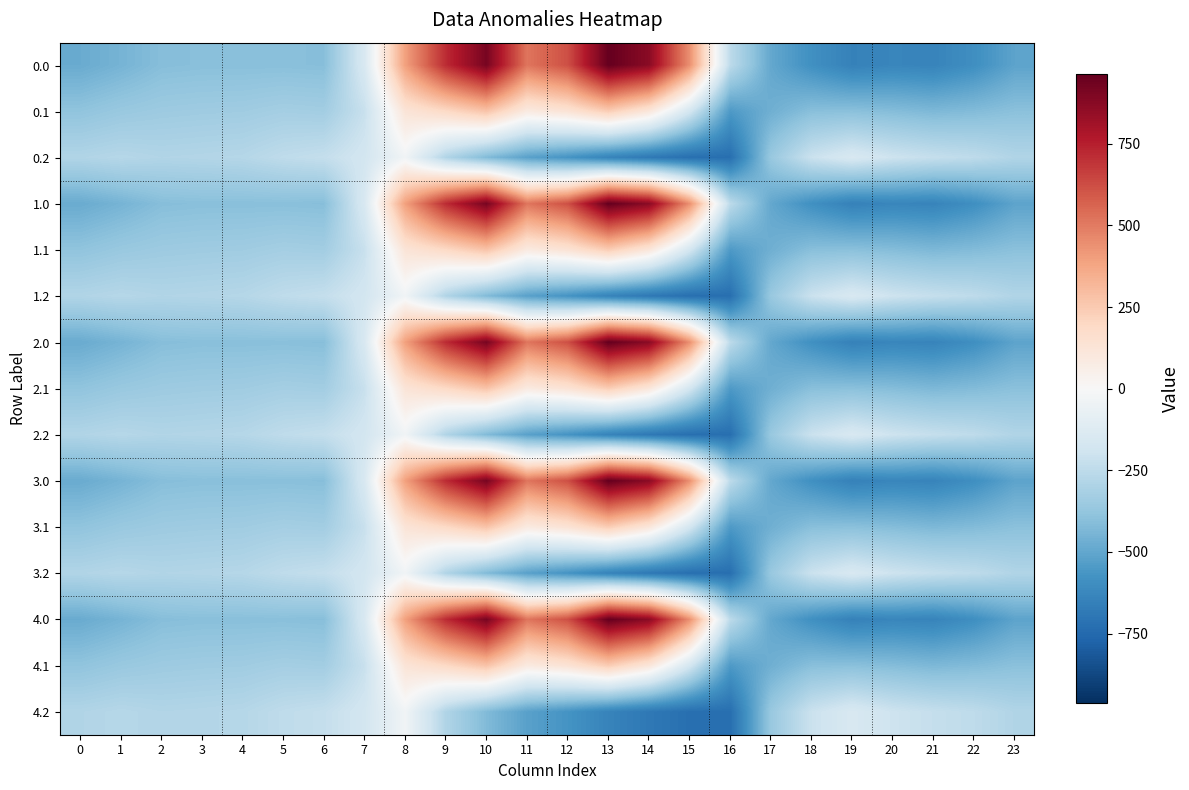

What is the maximum value shown in the chart?

962.7